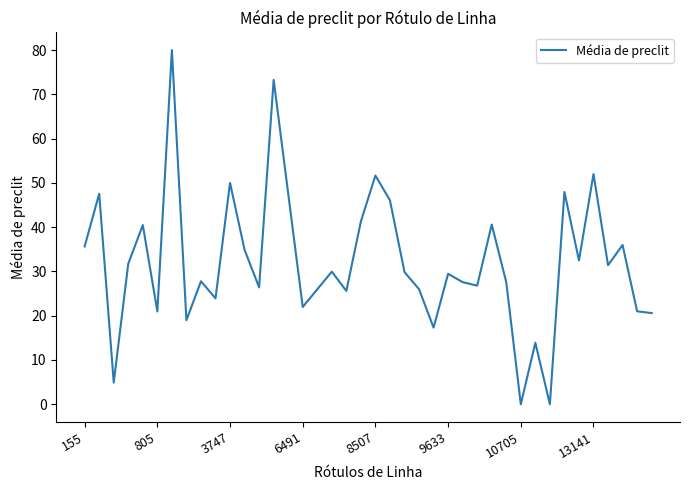

What is the greatest value displayed?

80.0